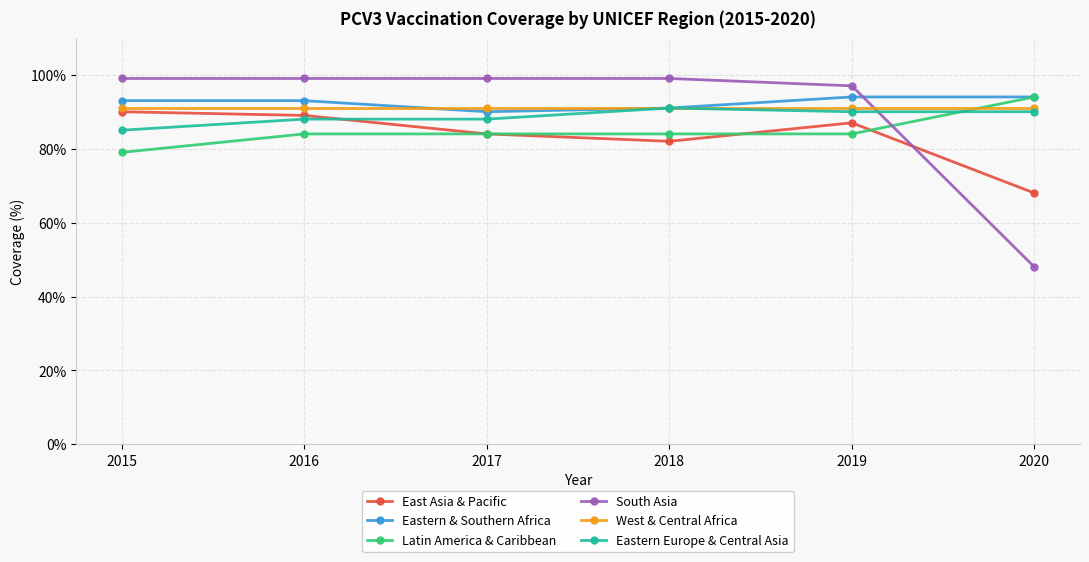

What is the approximate value of East Asia & Pacific at 2018?

82